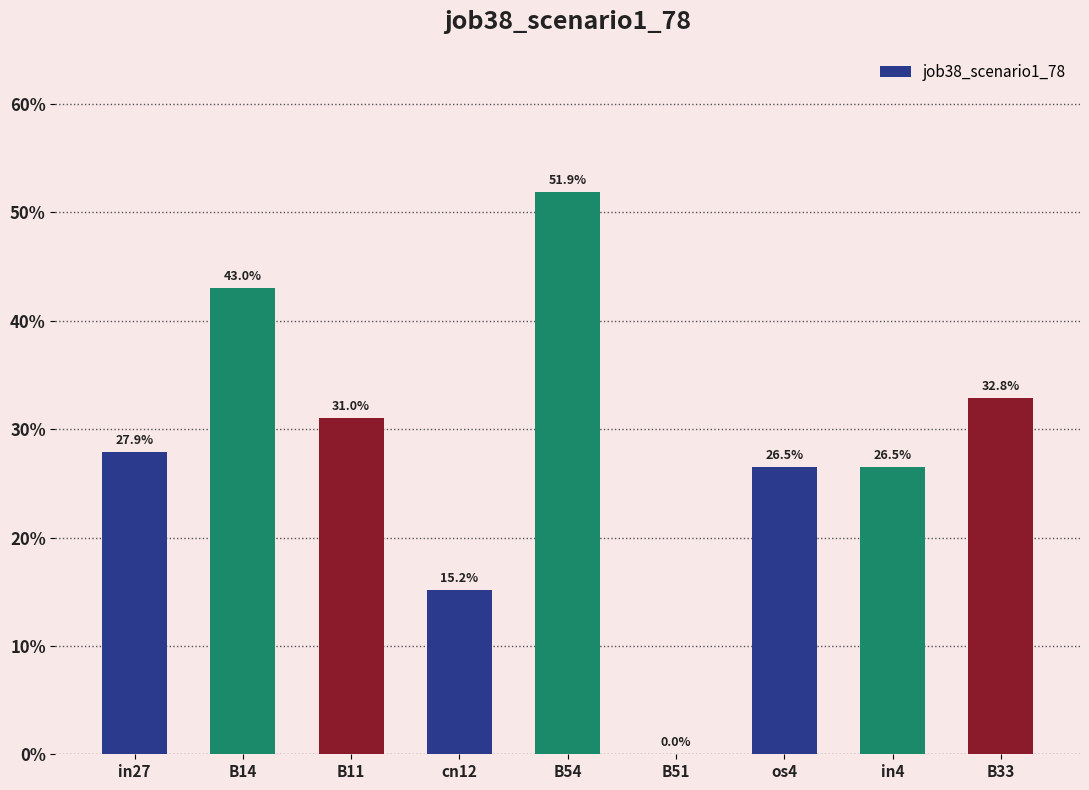

What is the greatest value displayed?

0.5